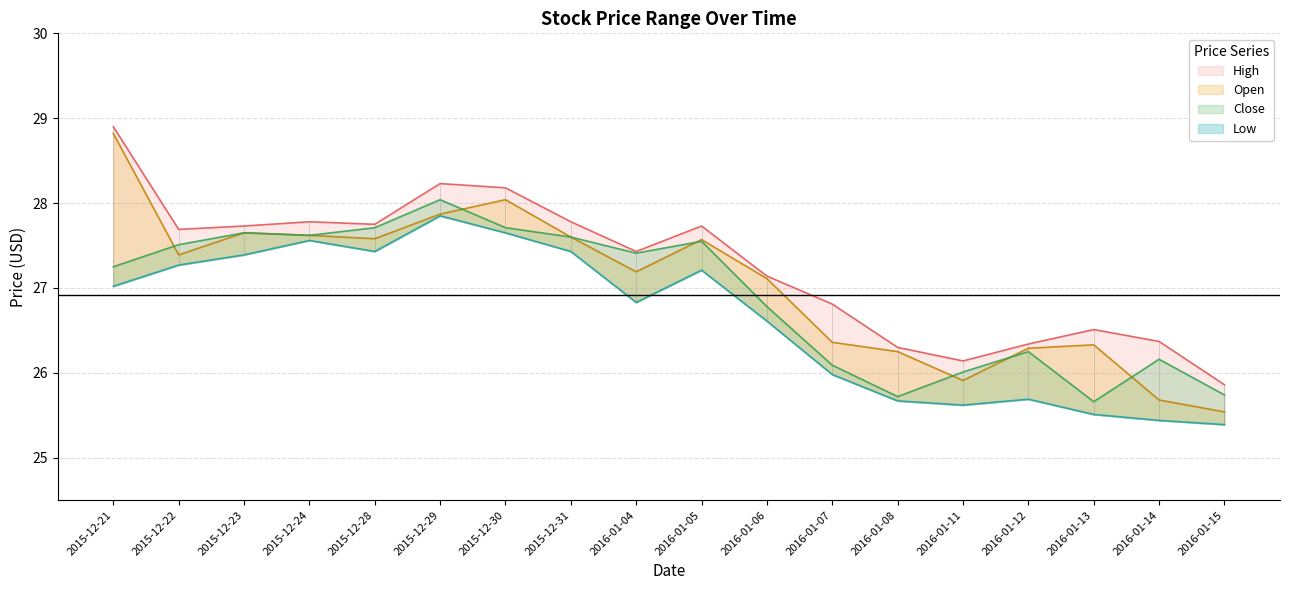

At which label does High reach its minimum?

2016-01-15